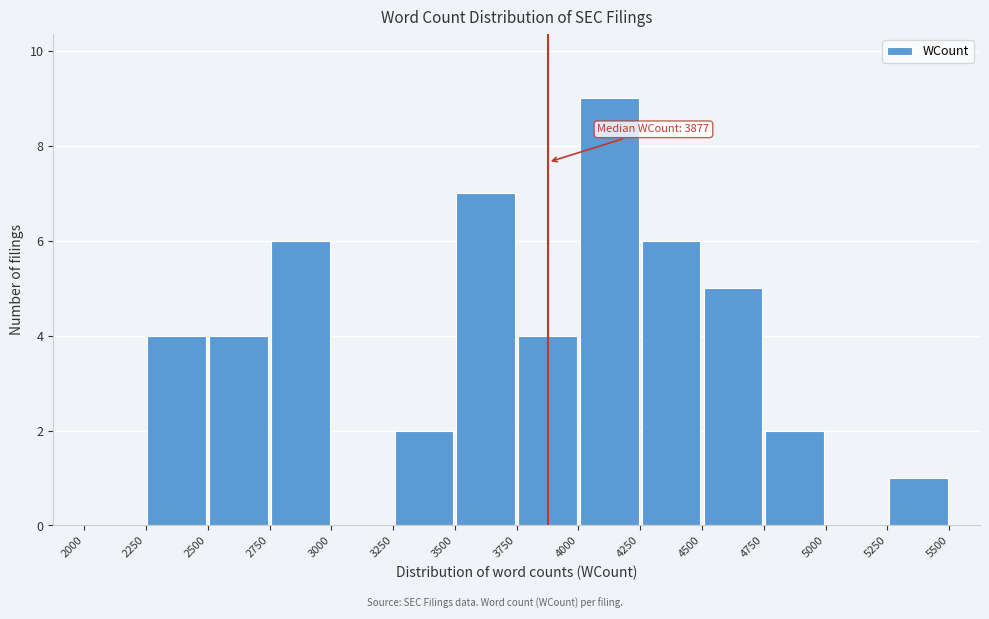

Over which range of the x-axis is the bar tallest?

4000 to 4250